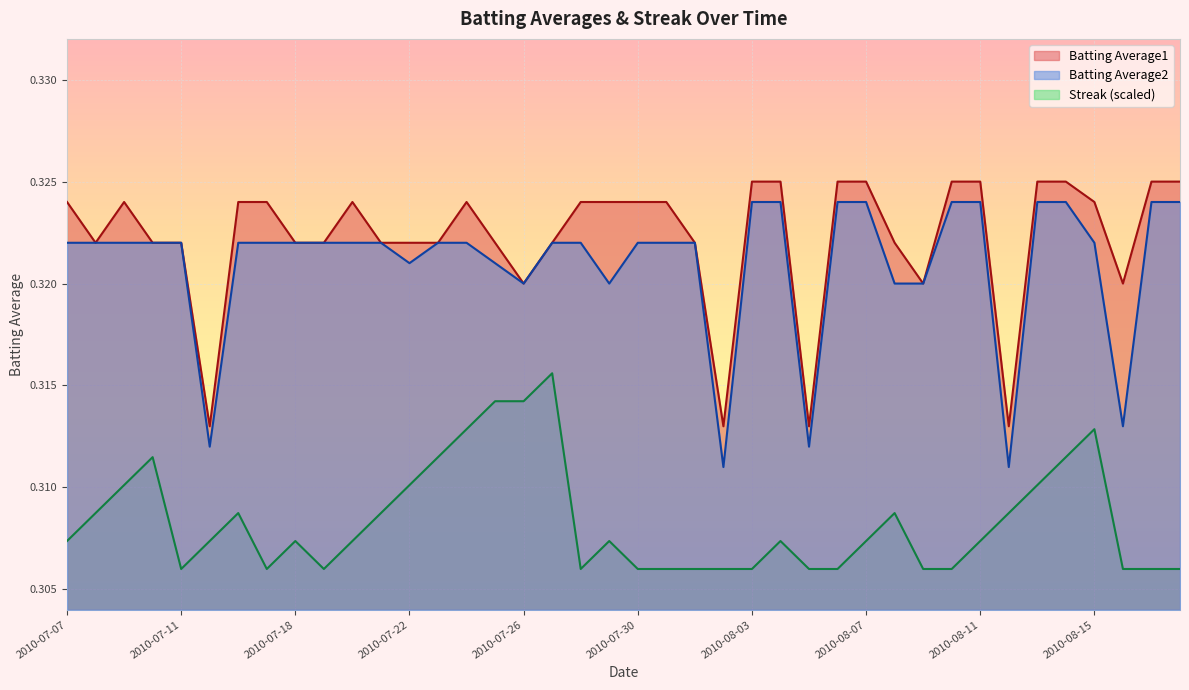

How many interior local valleys does the Streak series have?

4